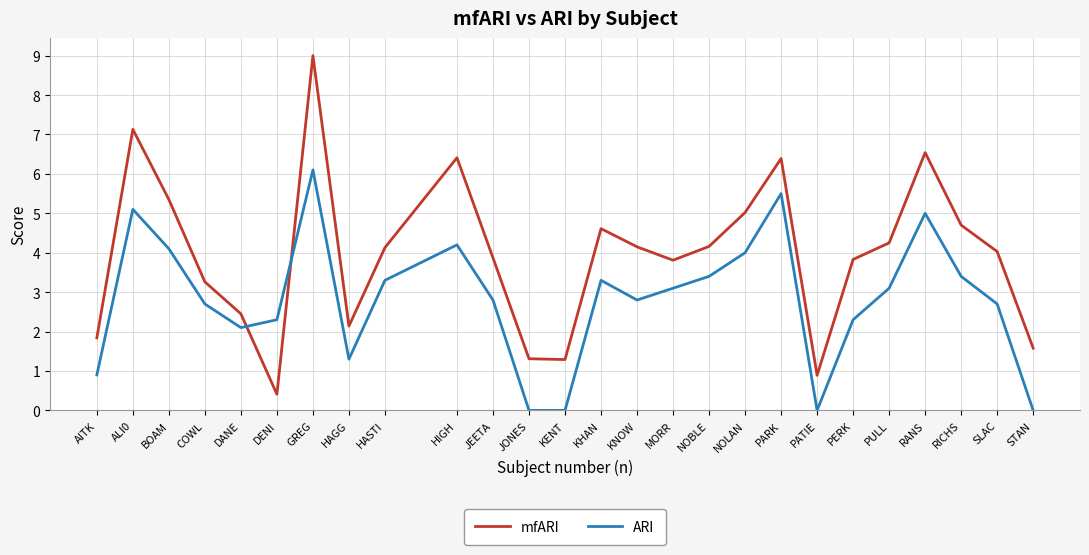

The ARI series shows 0.0 at STAN. True or false?

True